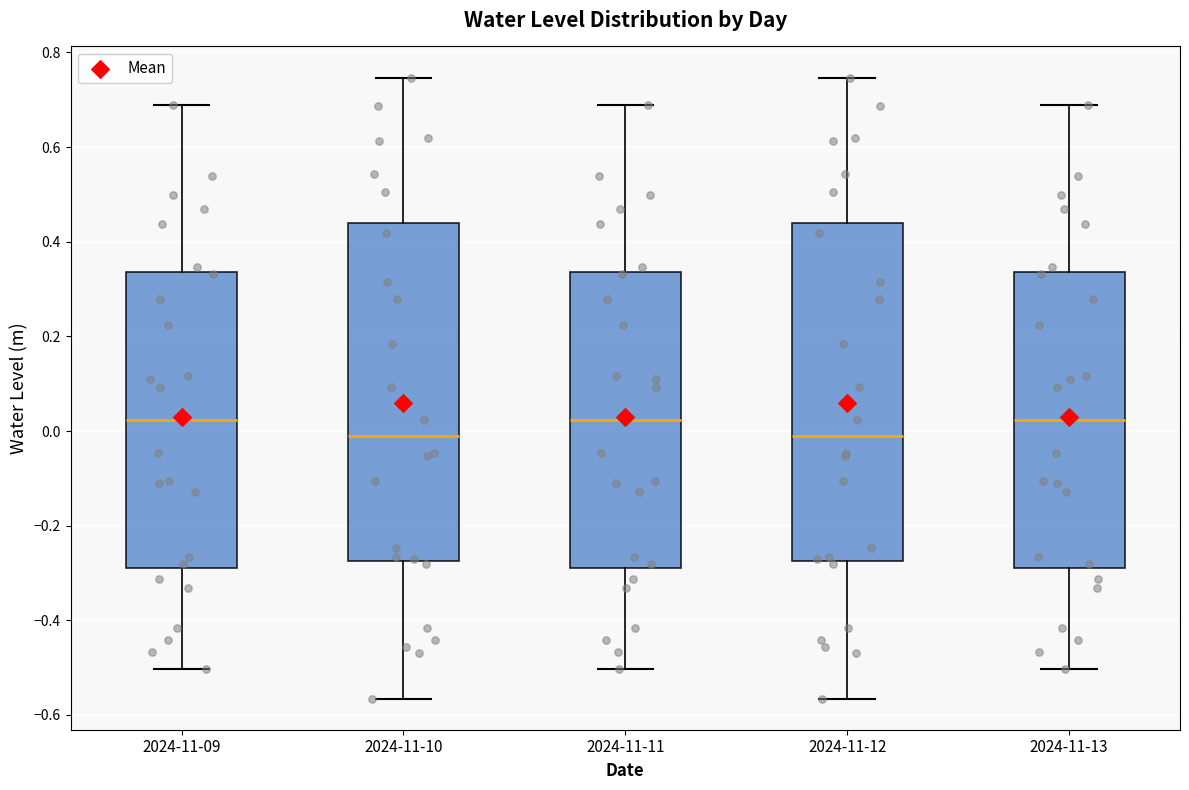

Reading left to right, transcribe this box plot: for each box, give where its median line is, the range the box spans, and where its two whiskers end, as read against the y-axis. The values are not printed on the chart, so give them approximately, as read against the axis.

2024-11-09: median 0.02, box -0.28 to 0.34, whiskers -0.50 to 0.68
2024-11-10: median -0.02, box -0.28 to 0.44, whiskers -0.56 to 0.74
2024-11-11: median 0.02, box -0.28 to 0.34, whiskers -0.50 to 0.68
2024-11-12: median -0.02, box -0.28 to 0.44, whiskers -0.56 to 0.74
2024-11-13: median 0.02, box -0.28 to 0.34, whiskers -0.50 to 0.68